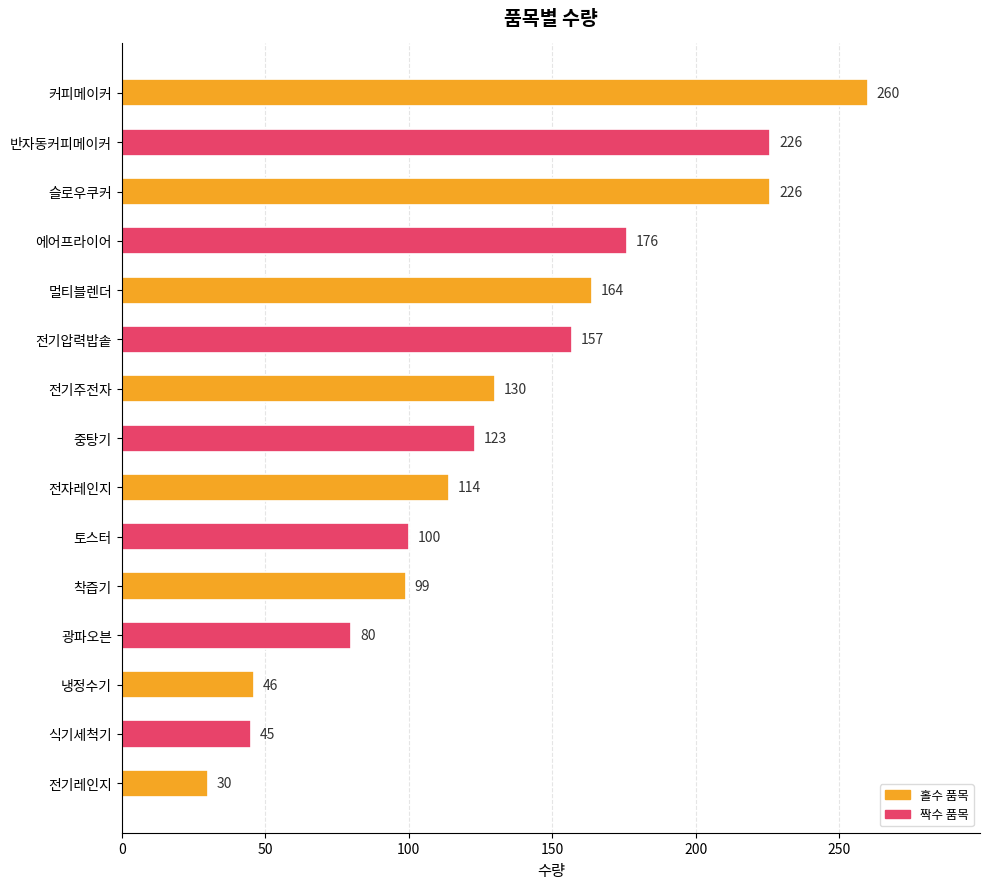

Which has a higher value, 착즙기 or 슬로우쿠커?

슬로우쿠커